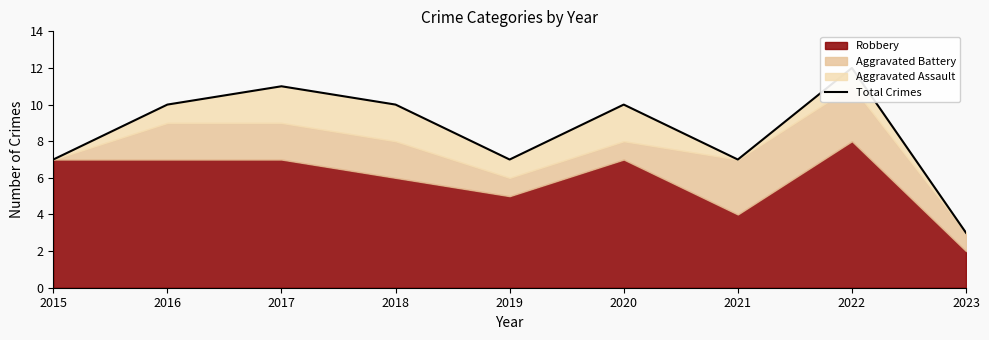

At which label does the data first exceed 10?

2017